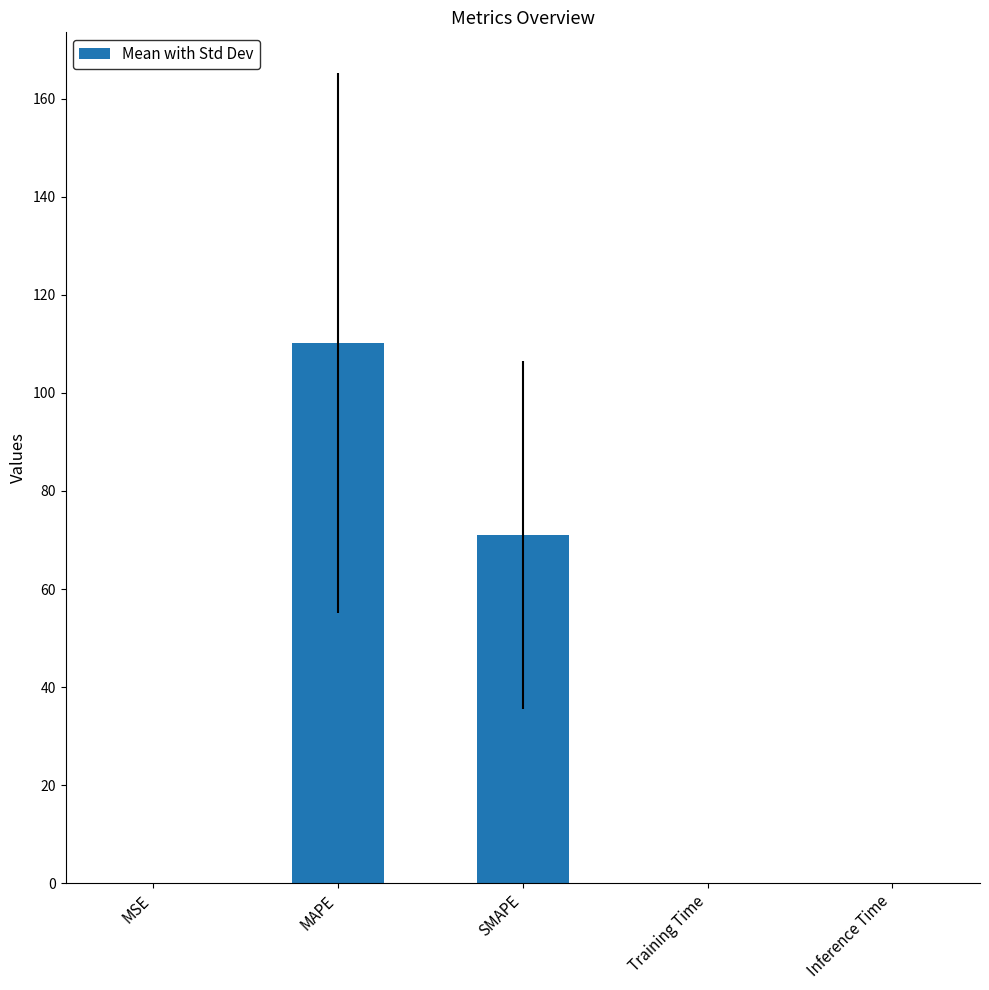

Count the number of categories in the chart.

5